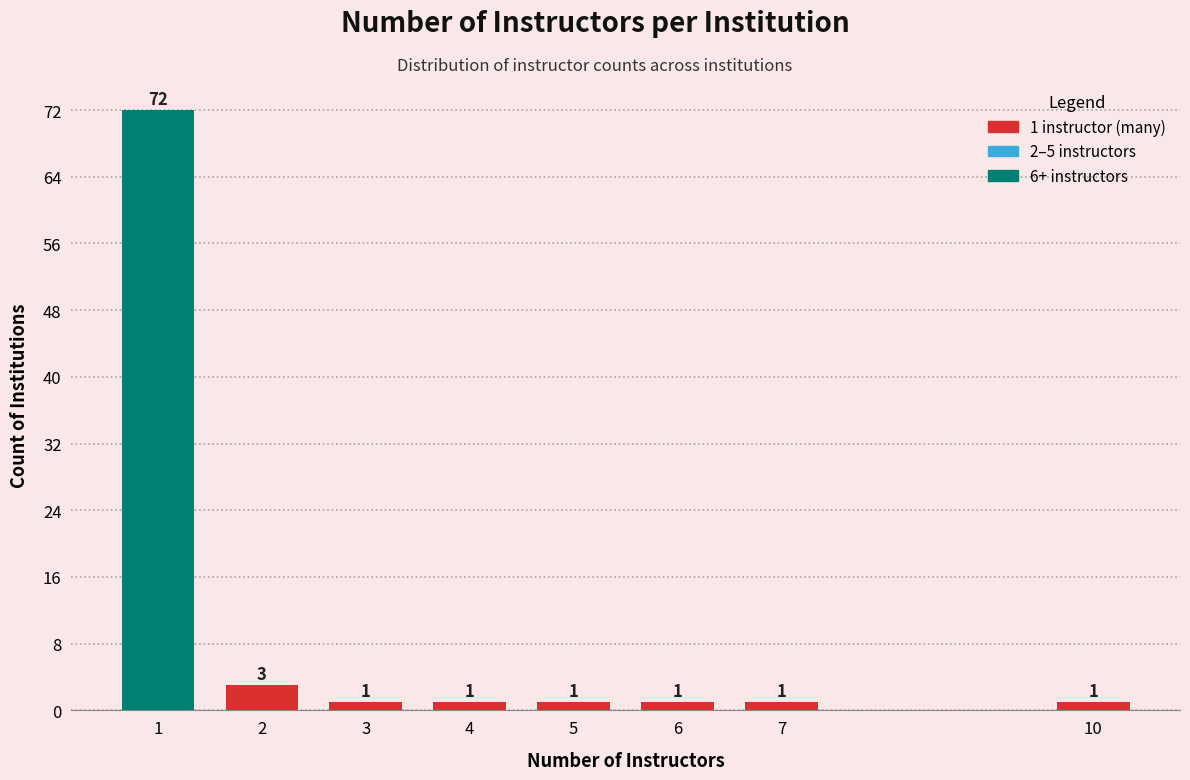

Reading right to left, list all the values displayed in this chart.

10=1	7=1	6=1	5=1	4=1	3=1	2=3	1=72